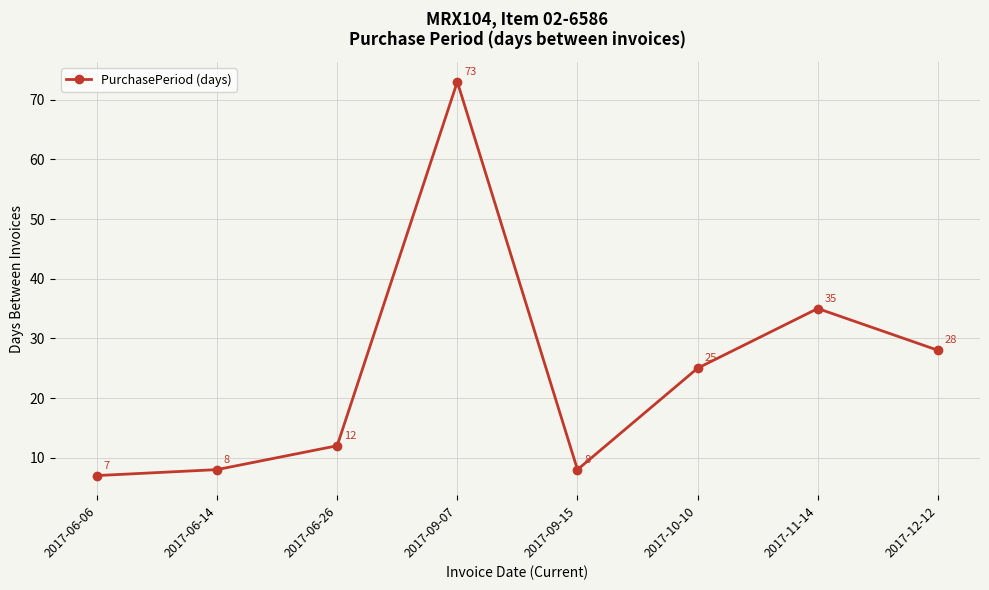

Which label corresponds to the smallest value in the chart?

2017-06-06